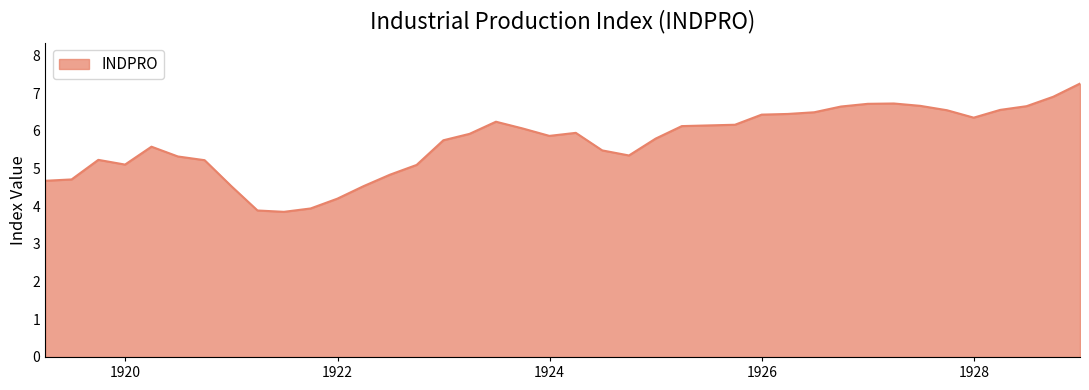

What is the minimum value shown in the chart?

3.9